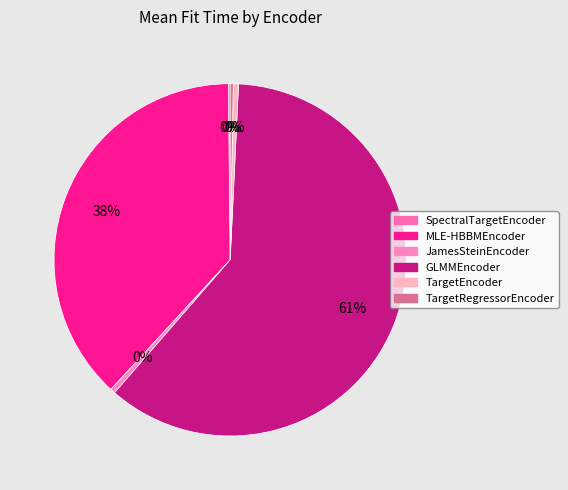

Which slice represents more than half of the pie?

GLMMEncoder